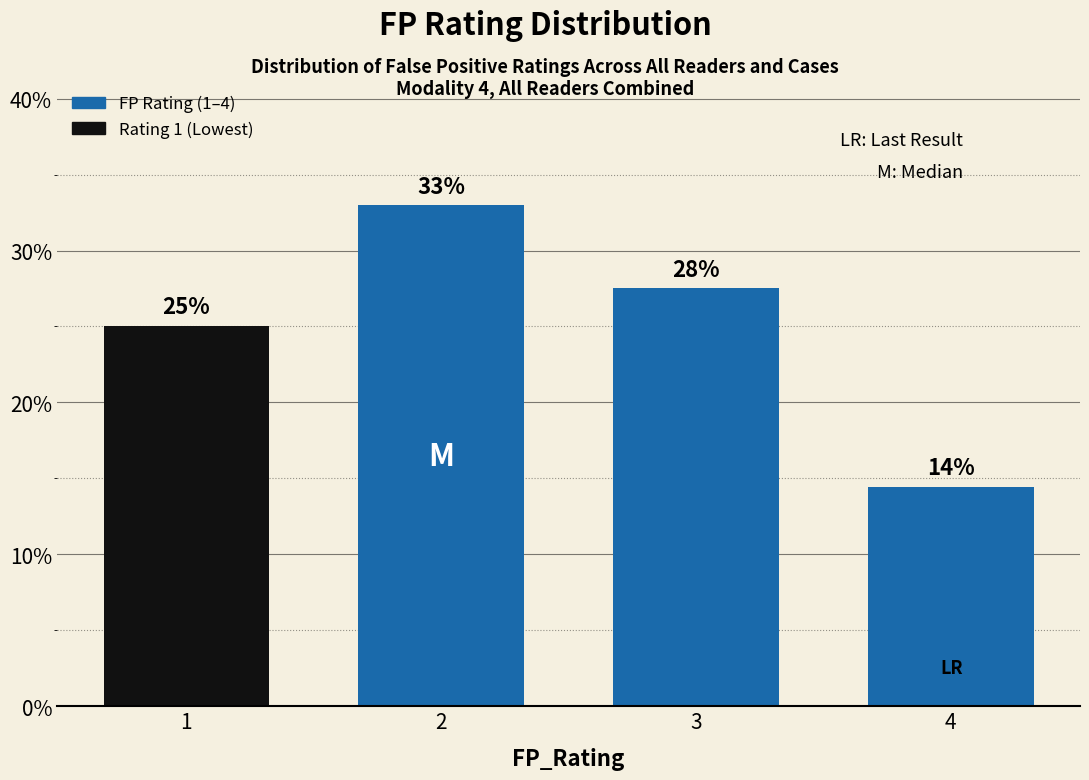

Rank the categories by value from highest to lowest.

2, 3, 1, 4